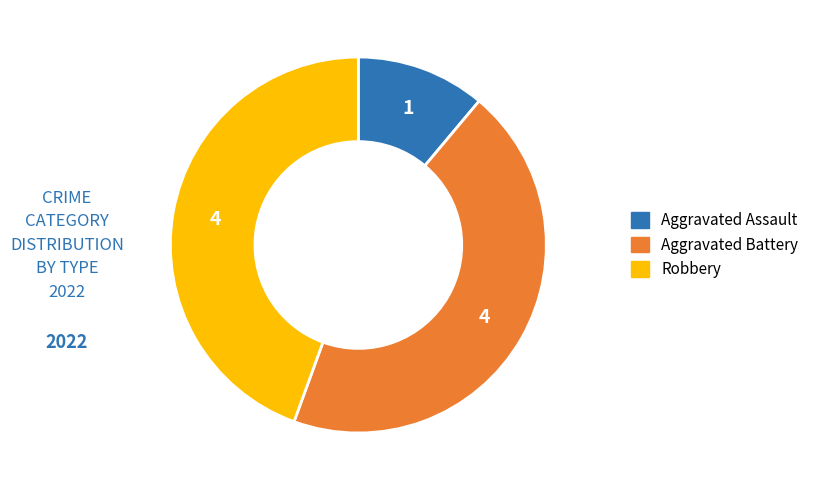

Count the number of slices in the pie.

3